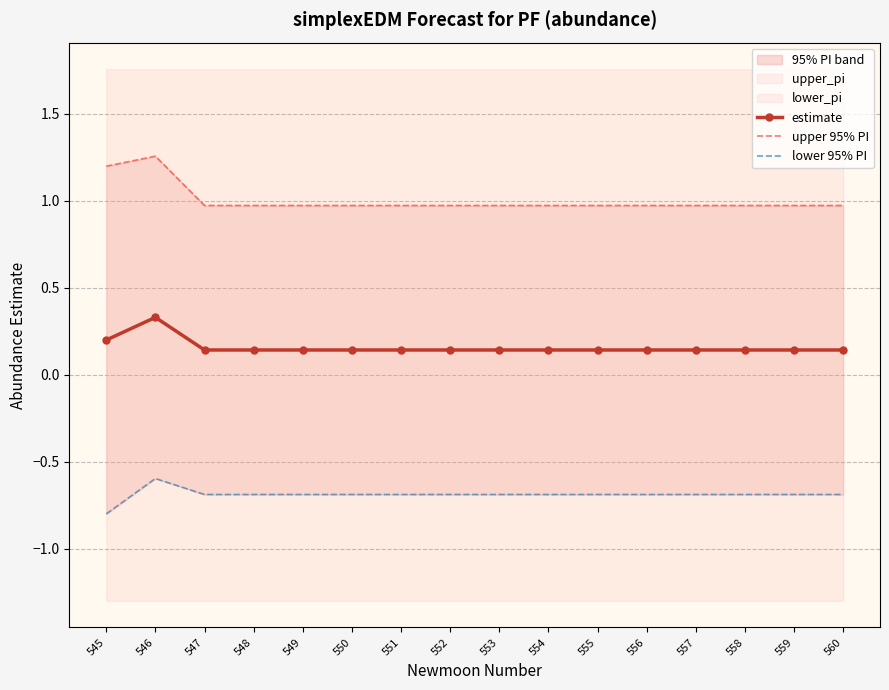

Rank the series by their maximum value, from lowest to highest.

lower 95% PI, estimate, upper 95% PI